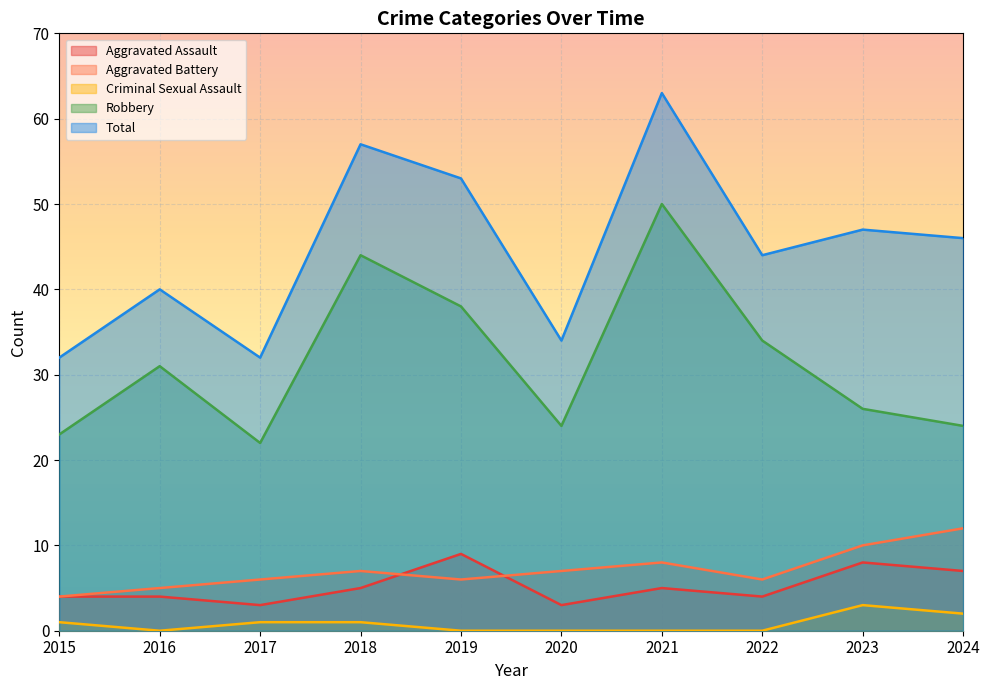

The value of Aggravated Battery at 2017 is 2. True or false?

False